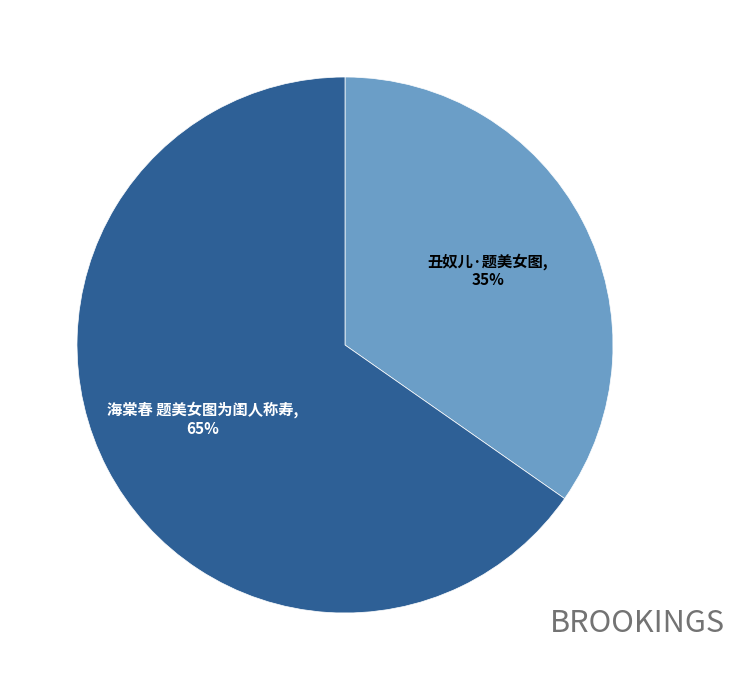

The 海棠春 题美女图为闺人称寿 slice represents 65% of the pie. True or false?

True